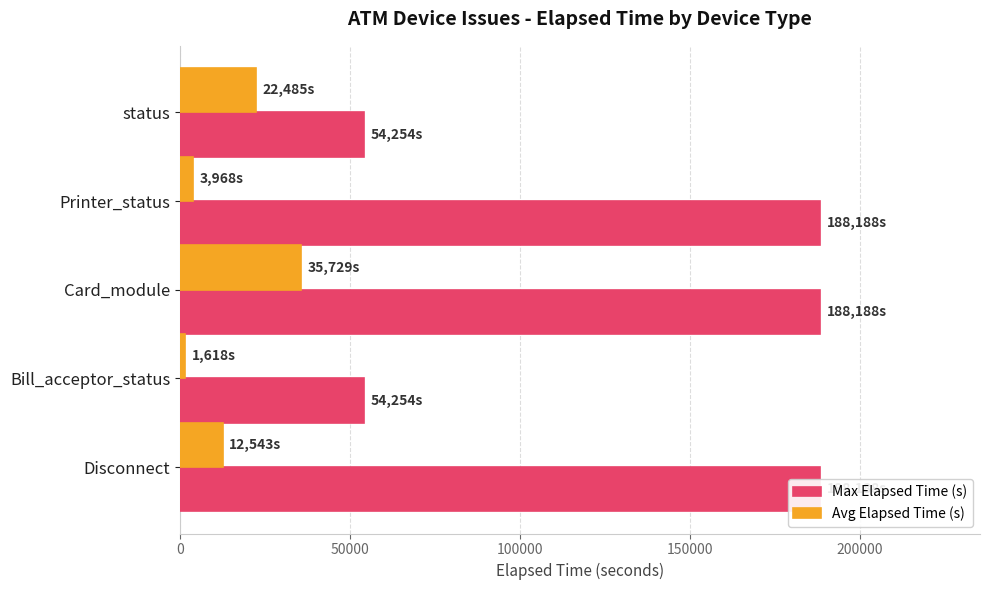

What is the difference between the second highest and second lowest values in the Max Elapsed Time (s) series?

133934